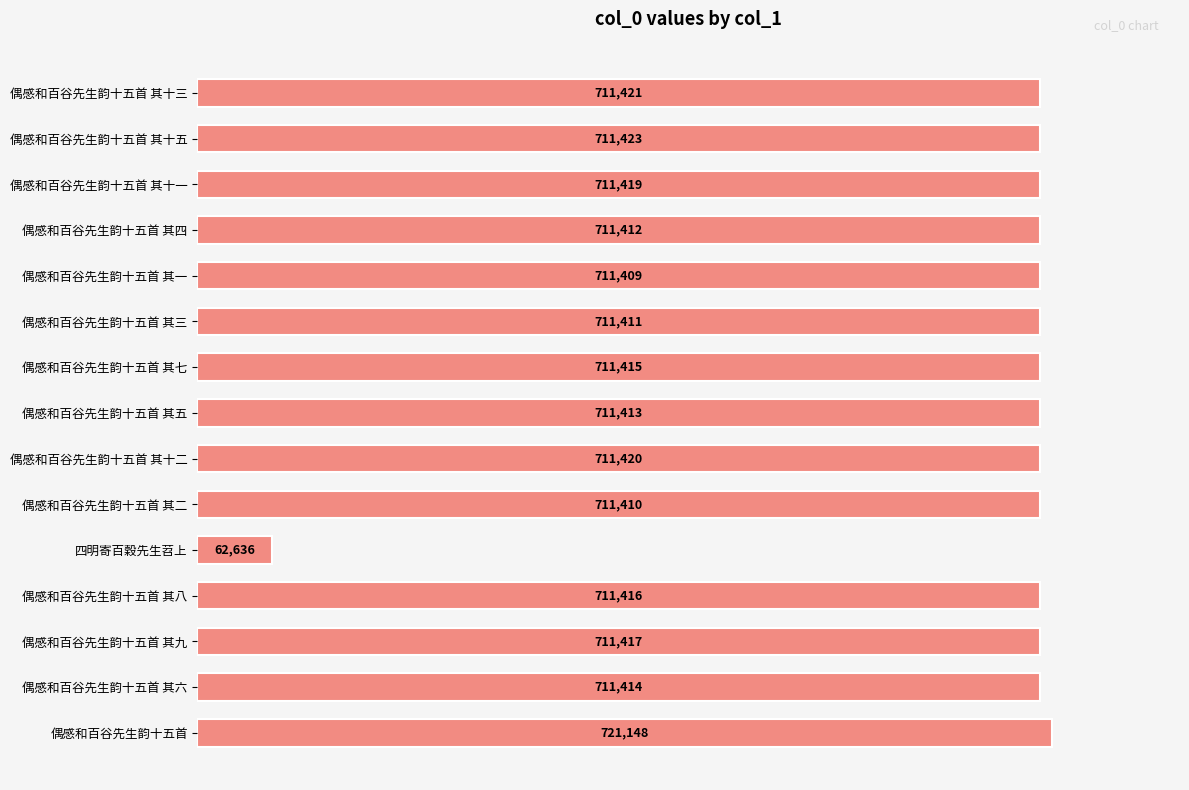

Reading top to bottom, what are all the values shown in this chart?

711421	711423	711419	711412	711409	711411	711415	711413	711420	711410	62636	711416	711417	711414	721148